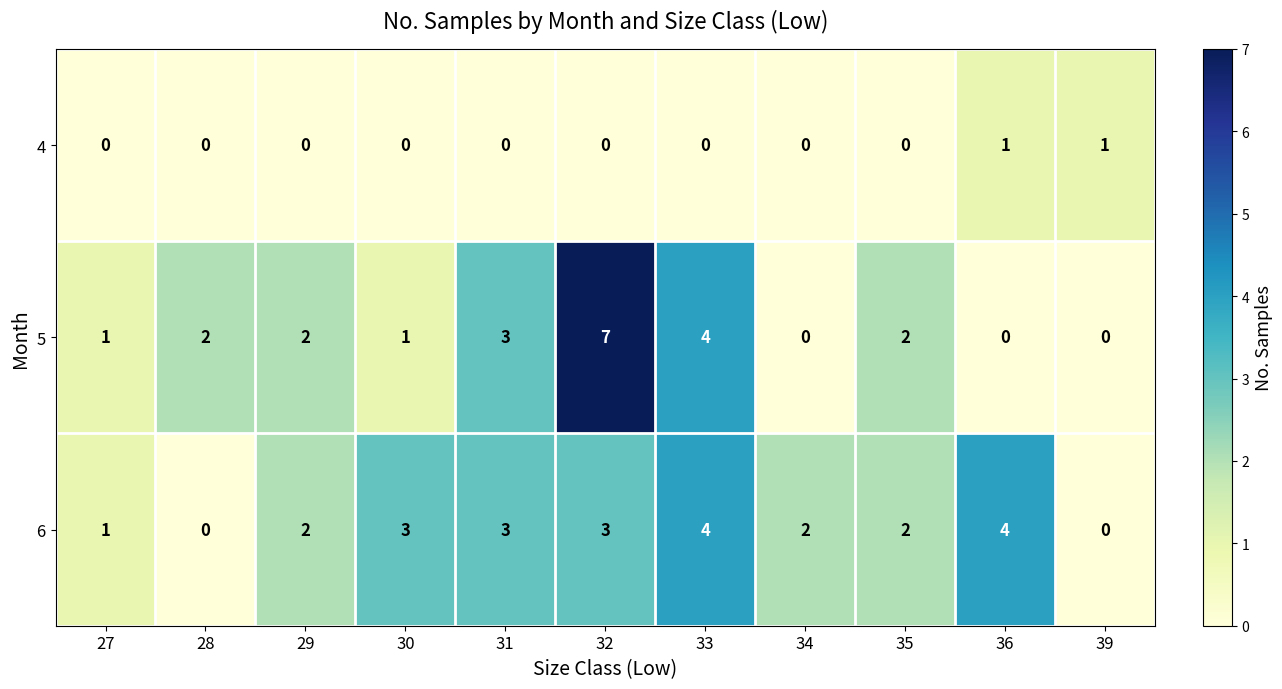

What is the difference between the 6 values at 32 and 28?

3